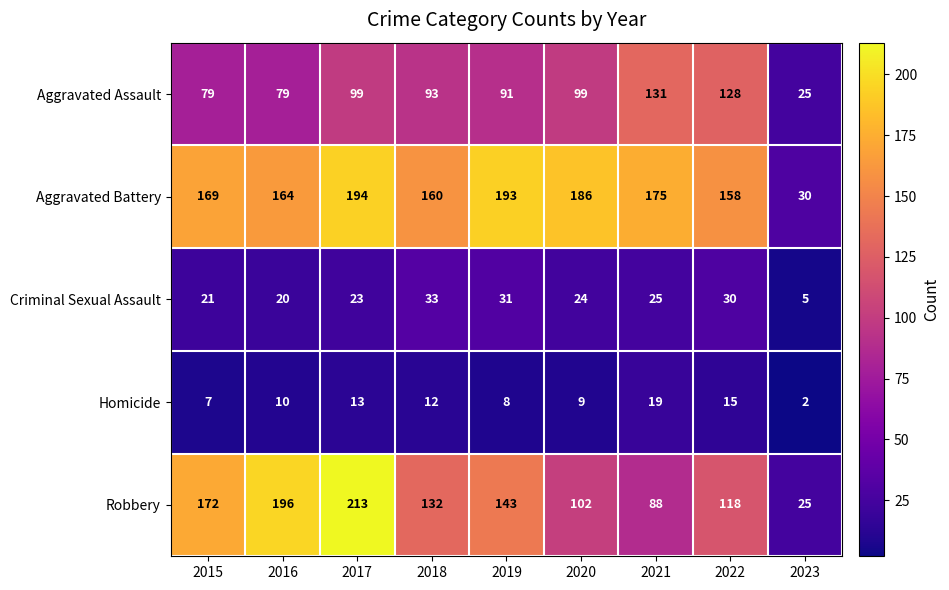

Which category has the highest value in the Aggravated Assault series?

2021